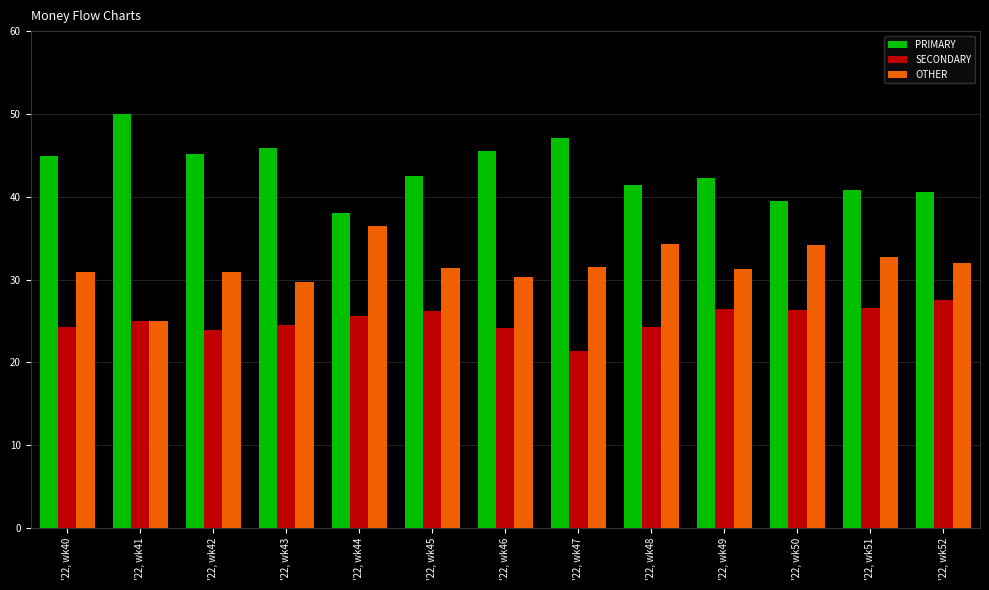

What is the difference between the PRIMARY values at '22, wk44 and '22, wk51?

2.8